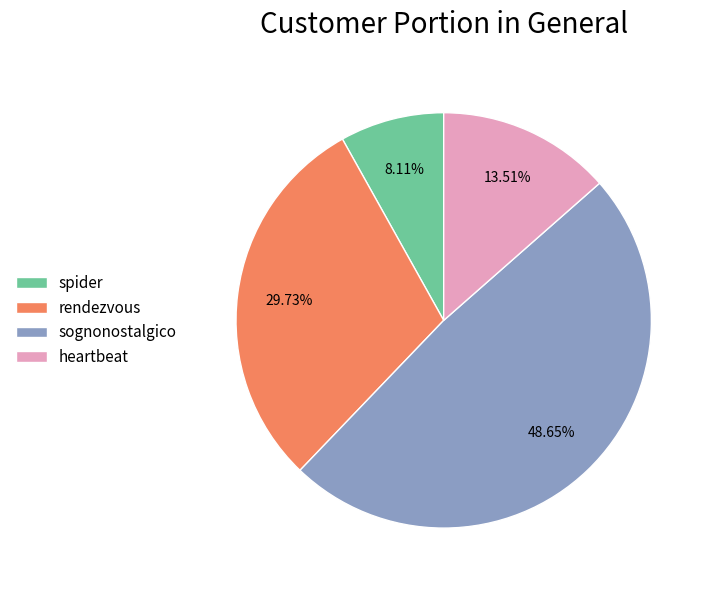

Is there any slice that represents more than half of the pie?

No